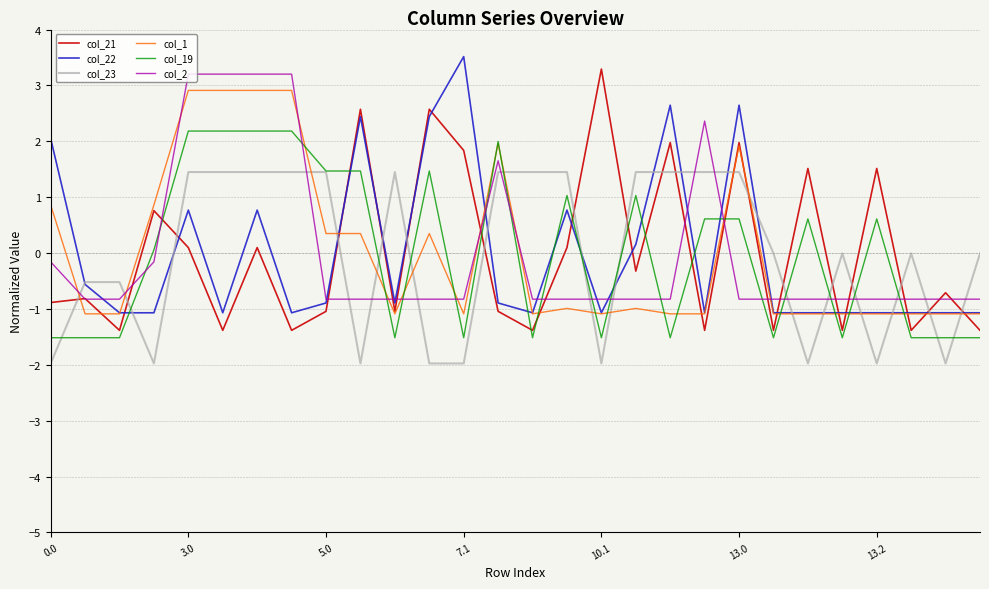

True or false: col_23 and col_19 intersect in this chart.

True